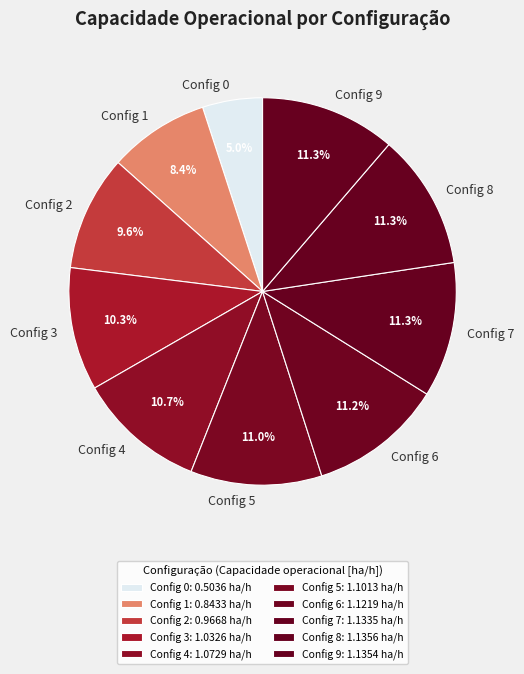

Which has a higher value, Config 3 or Config 5?

Config 5